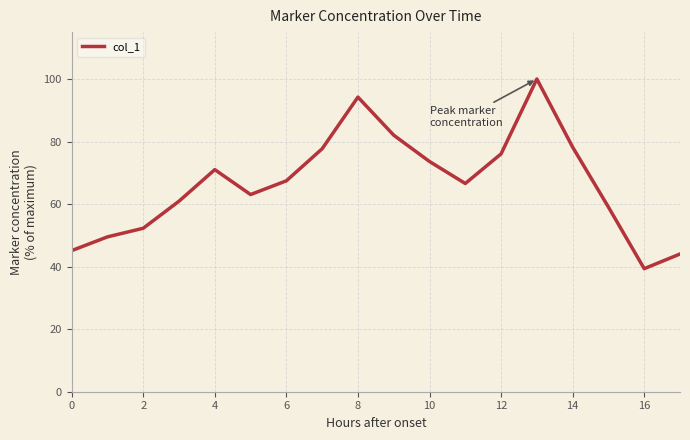

What is the minimum value shown in the chart?

39.4